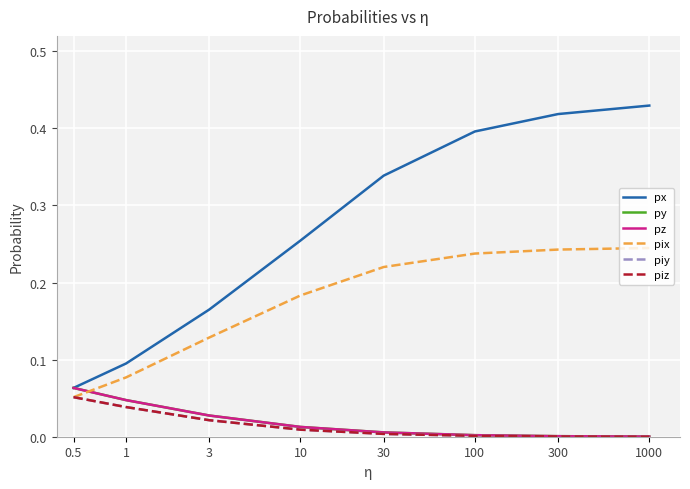

Reading left to right, list all the values displayed in this chart.

px: 0.5=0.1	1=0.1	3=0.2	10=0.3	30=0.3	100=0.4	300=0.4	1000=0.4
py: 0.5=0.1	1=0.0	3=0.0	10=0.0	30=0.0	100=0.0	300=0.0	1000=0.0
pz: 0.5=0.1	1=0.0	3=0.0	10=0.0	30=0.0	100=0.0	300=0.0	1000=0.0
pix: 0.5=0.1	1=0.1	3=0.1	10=0.2	30=0.2	100=0.2	300=0.2	1000=0.2
piy: 0.5=0.1	1=0.0	3=0.0	10=0.0	30=0.0	100=0.0	300=0.0	1000=0.0
piz: 0.5=0.1	1=0.0	3=0.0	10=0.0	30=0.0	100=0.0	300=0.0	1000=0.0